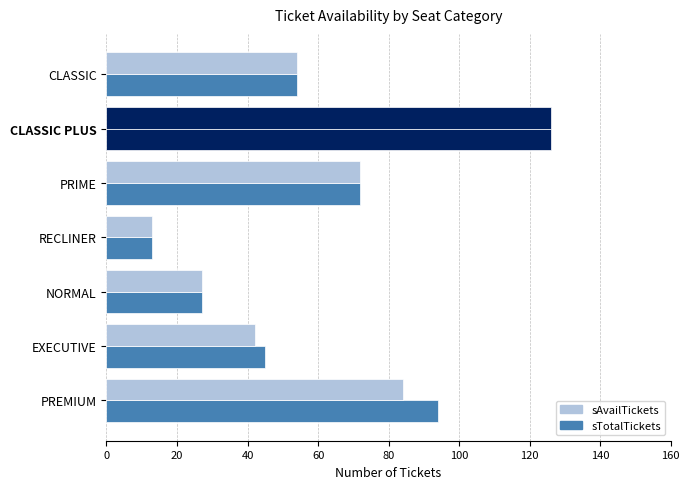

How many data points in sTotalTickets are less than 54?

3